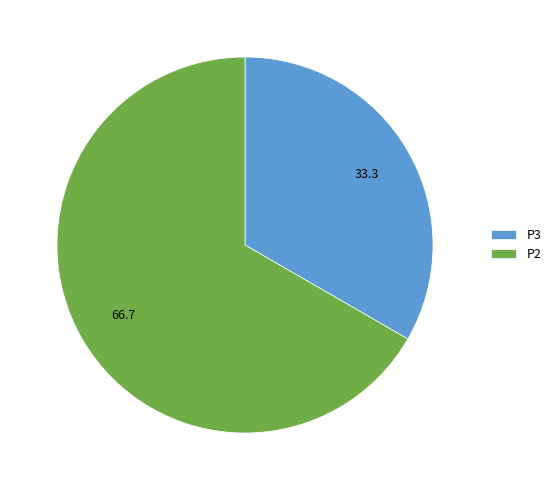

Do P3 and P2 together represent more than half of the pie?

Yes